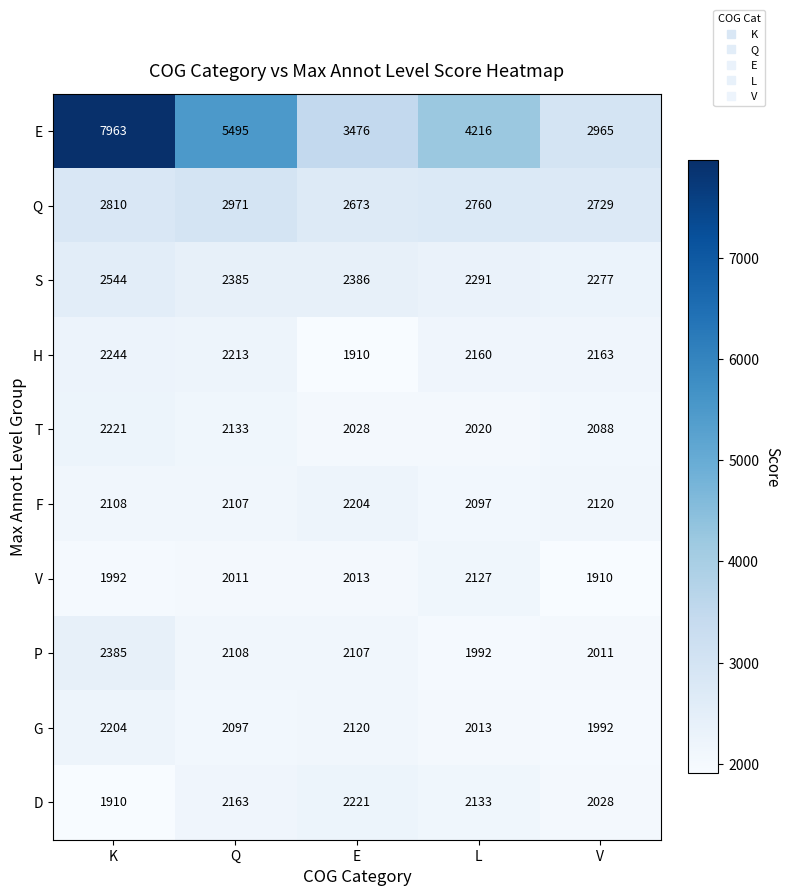

Where does the D series first go above 2133?

Q